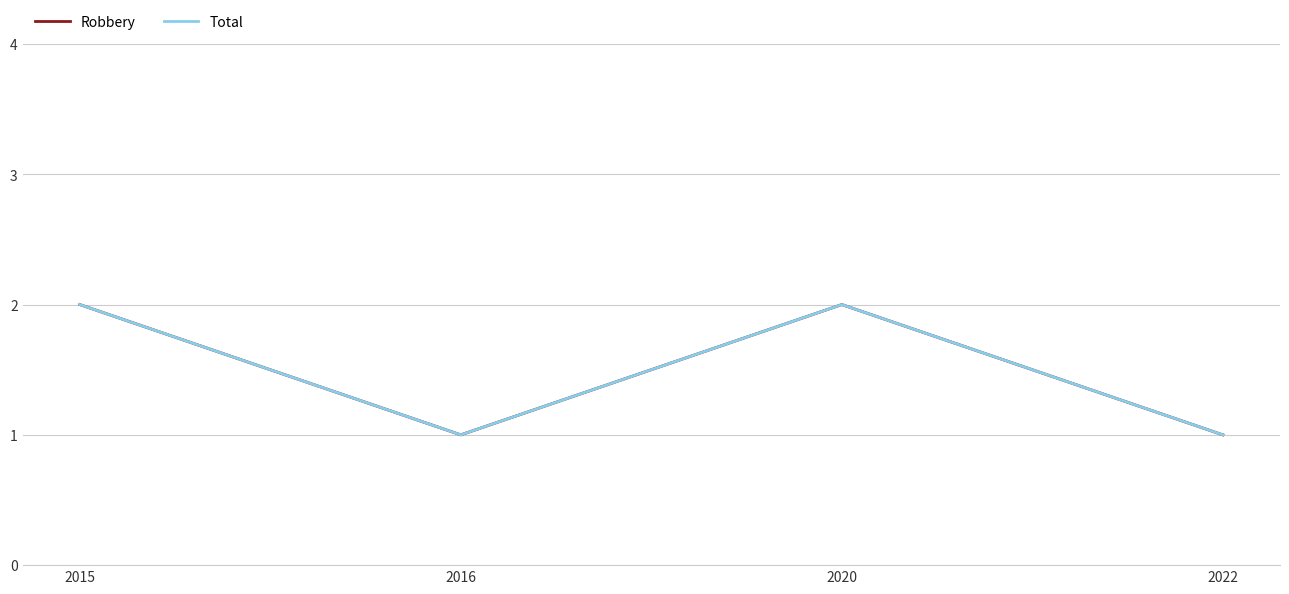

What is the average value of the Total series?

2